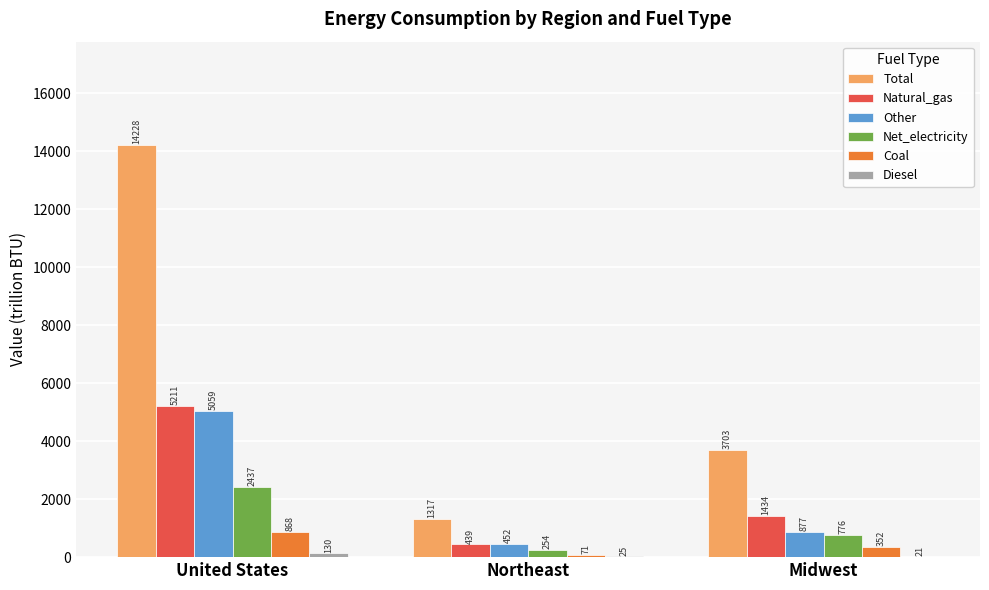

Does the chart contain stacked bars?

No